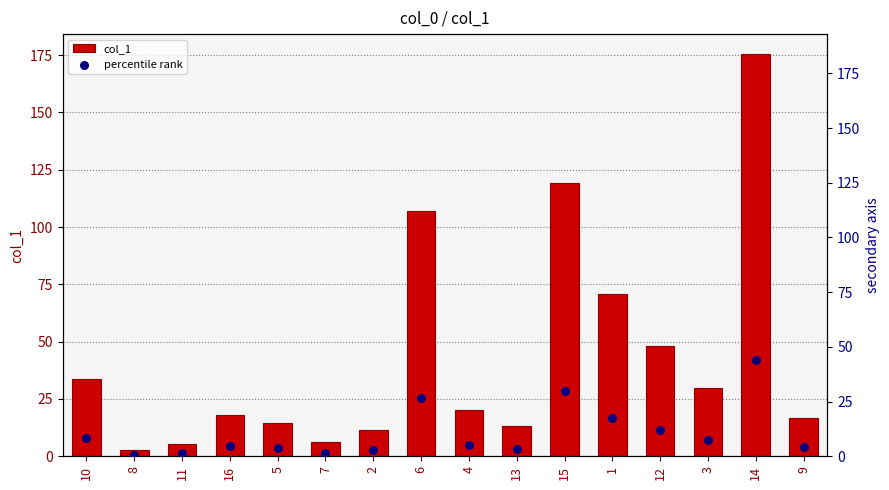

Which series contains the highest Y value?

col_1